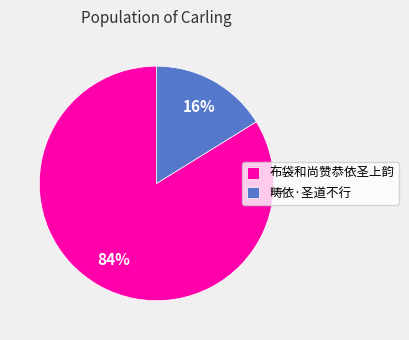

How many segments does this pie chart have?

2